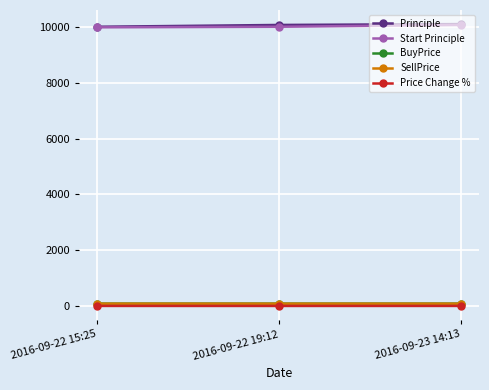

What is the label of the 2nd point from the left?

2016-09-22 19:12